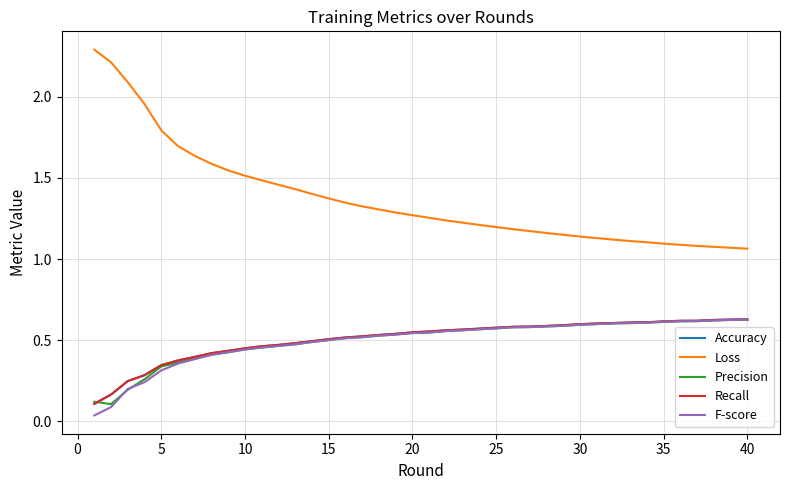

Is this an area chart (filled region under the line)?

No